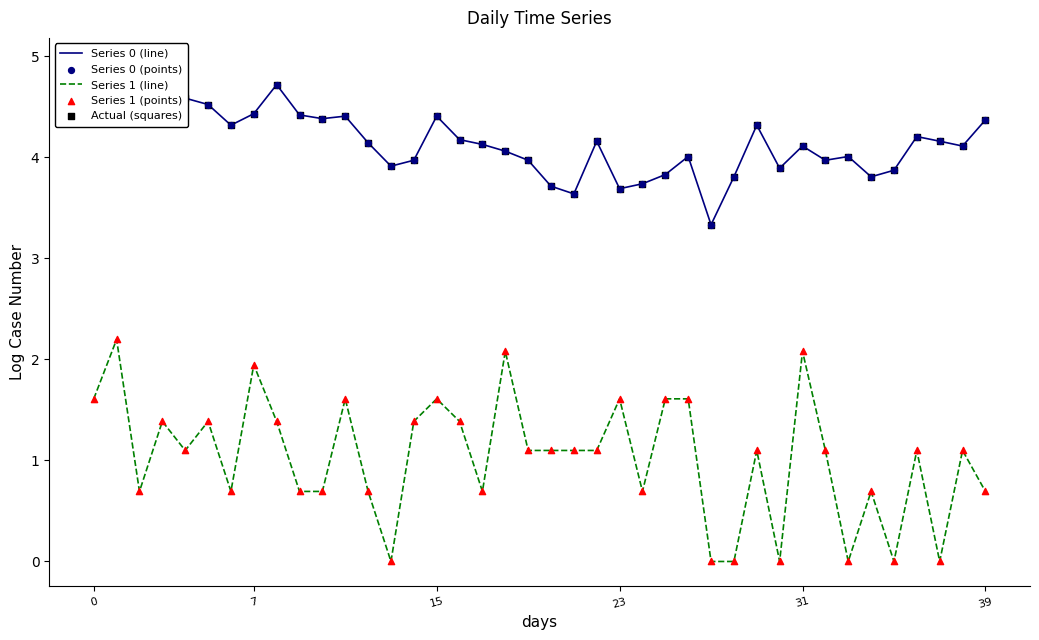

Which series has the largest total across all categories?

Series 0 (line)